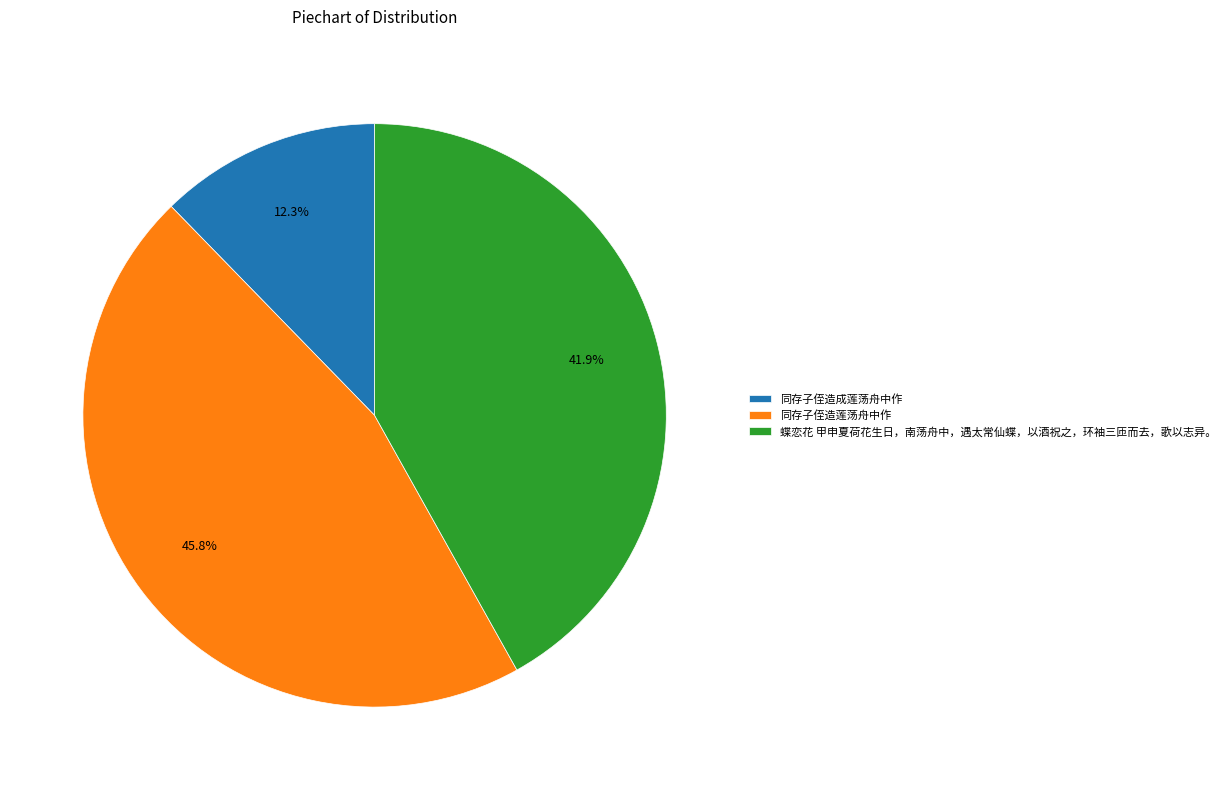

Is there any slice that represents more than half of the pie?

No